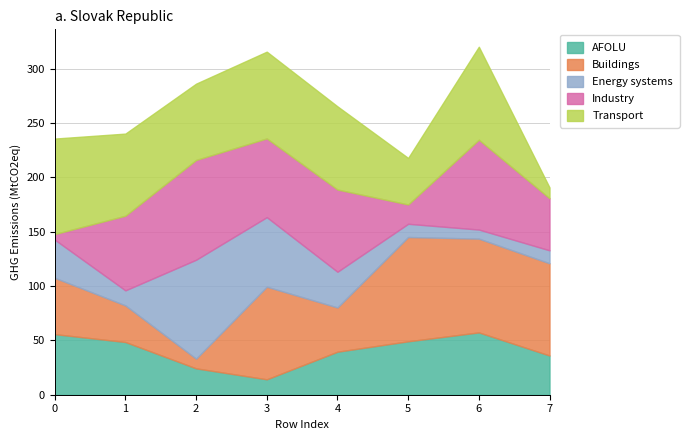

What is the total value across all series at 7?

190.6